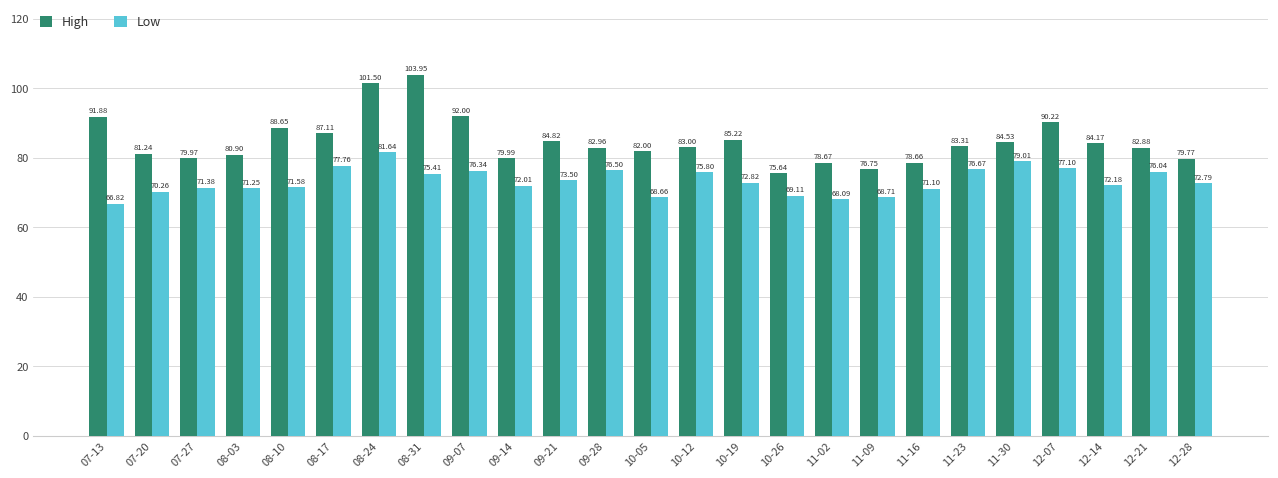

Is it true that Low equals 76.5 at 09-28?

True